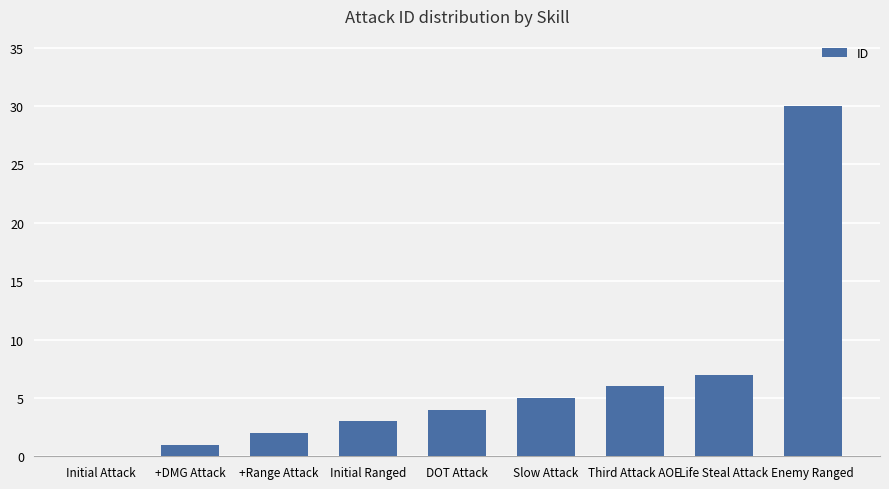

The chart shows a value of 16 at Initial Attack. True or false?

False